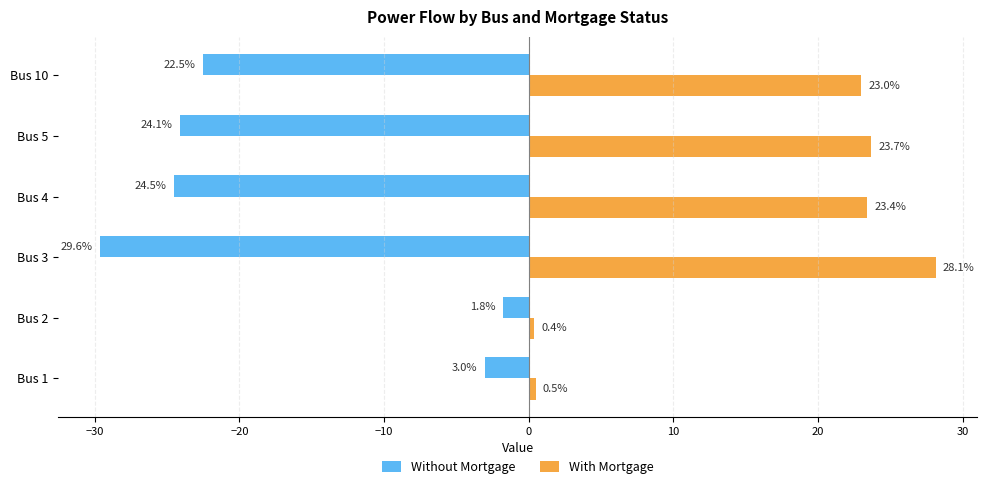

Which series has the largest total across all categories?

With Mortgage